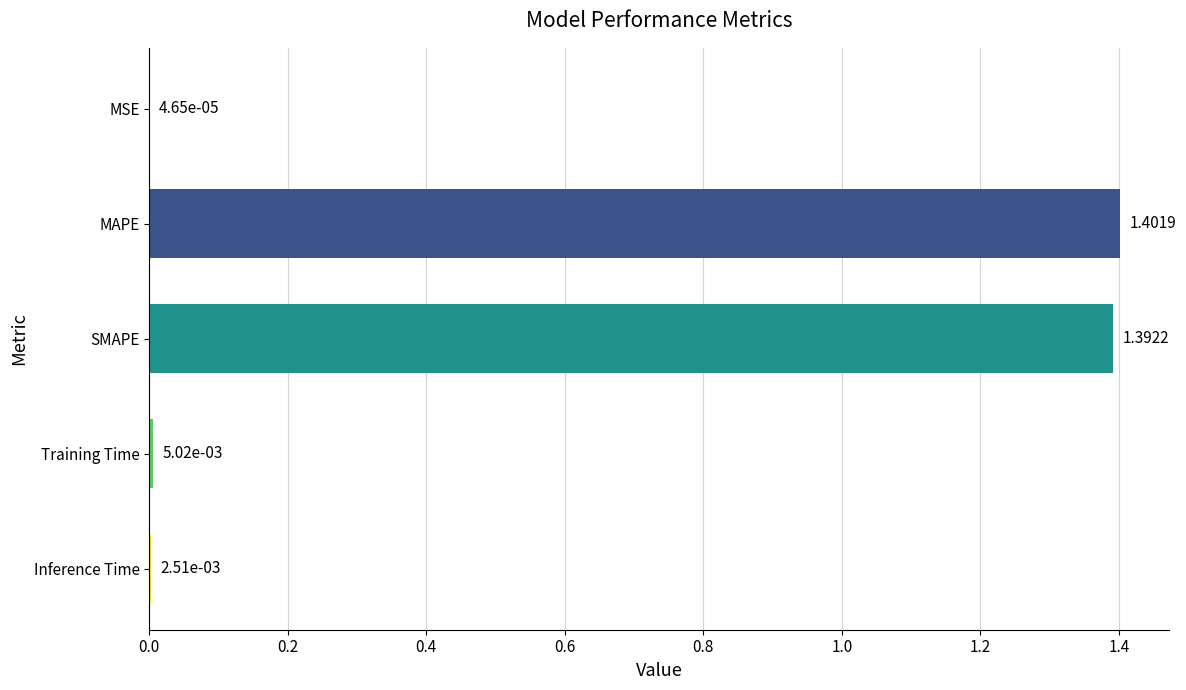

What is the sum of all values?

2.8